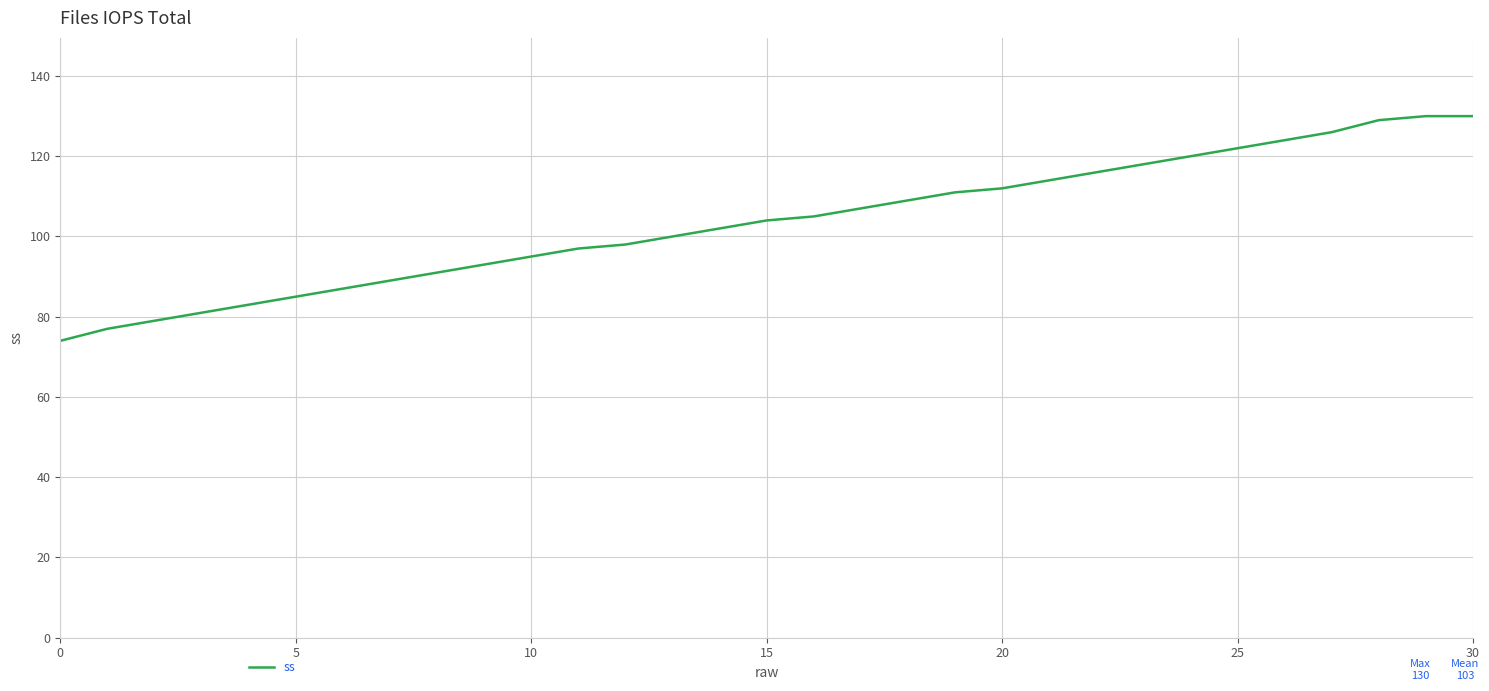

How many lines are shown in the chart?

1